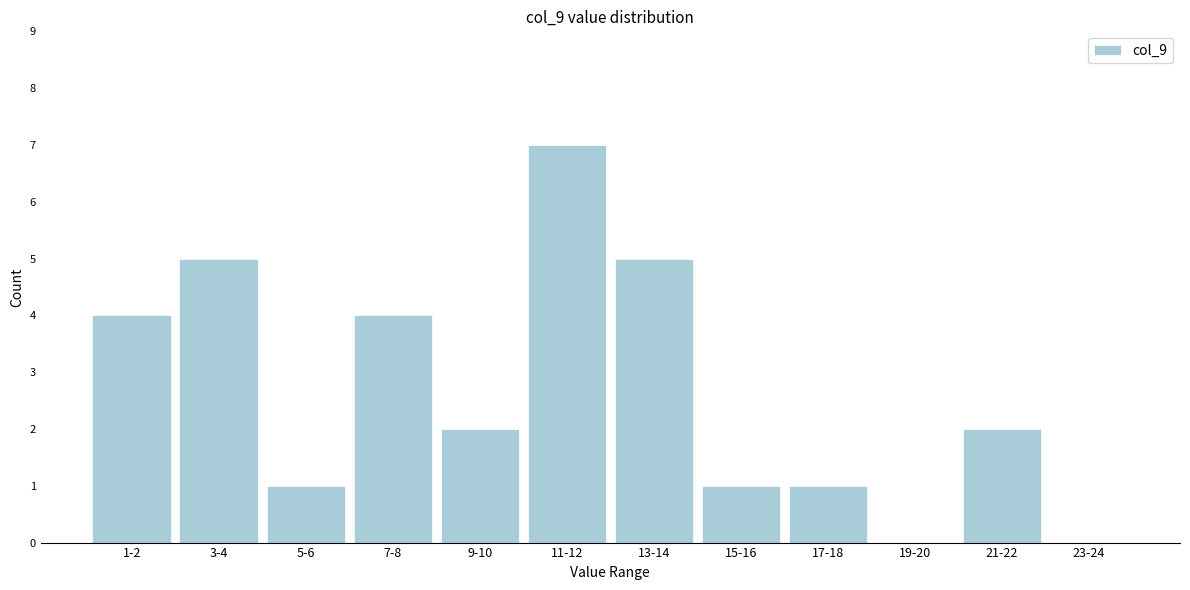

Reading right to left, what are all the values shown in this chart?

23-24=0	21-22=2	19-20=0	17-18=1	15-16=1	13-14=5	11-12=7	9-10=2	7-8=4	5-6=1	3-4=5	1-2=4